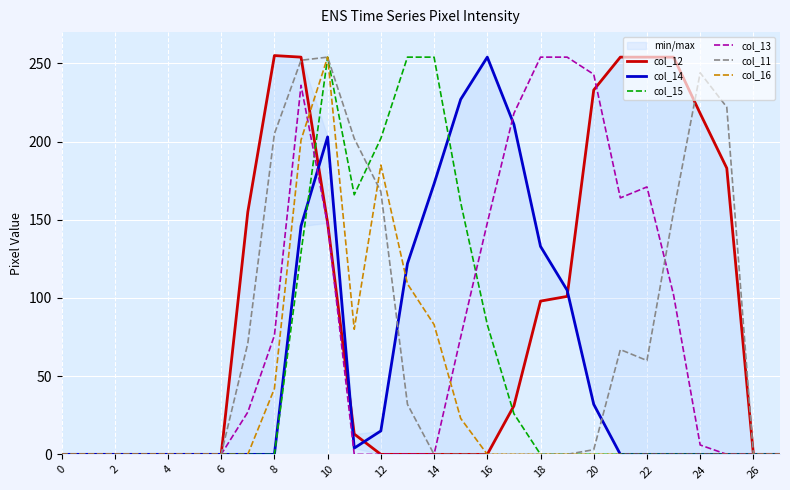

The value of col_16 at 6 is 0. True or false?

True